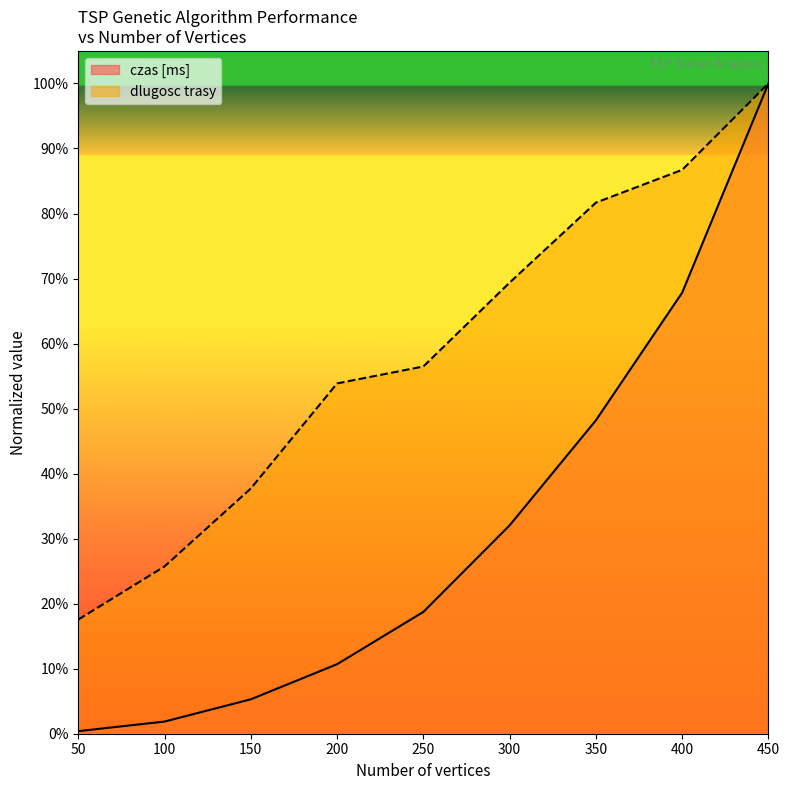

At which label does czas [ms] reach its minimum?

50